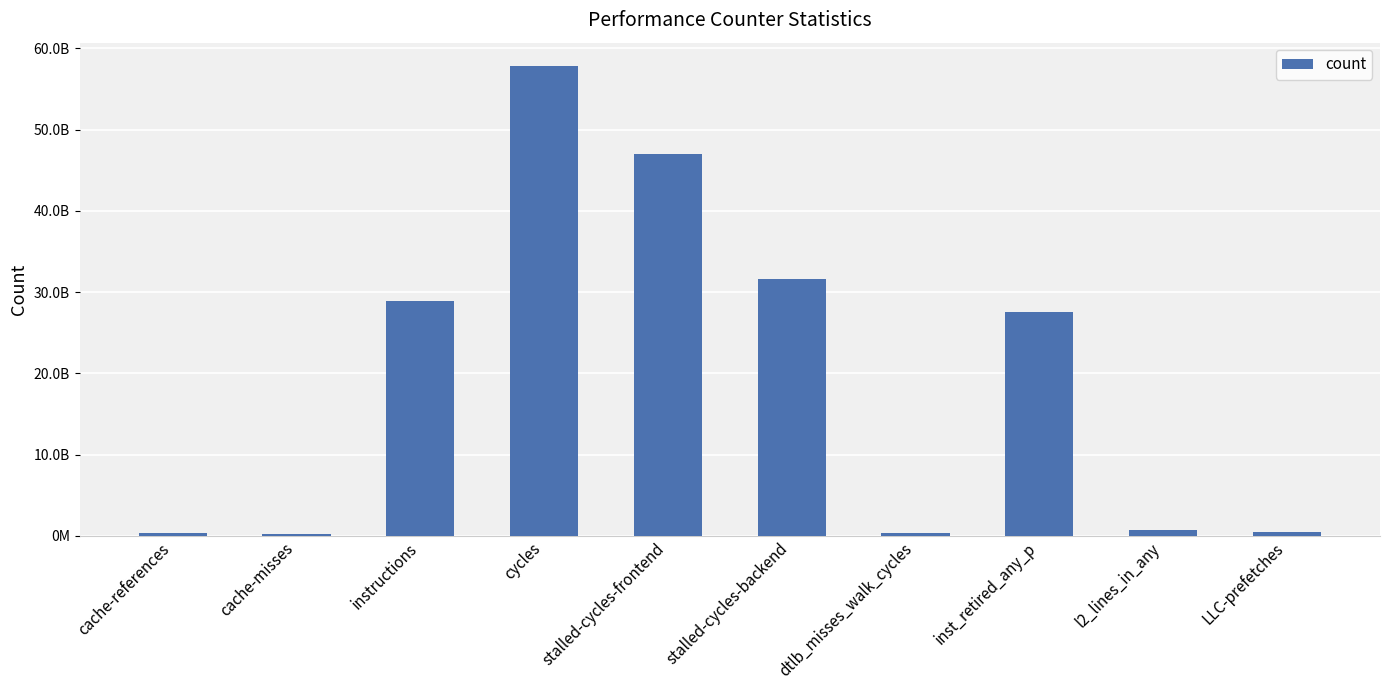

Are the bars horizontal?

No